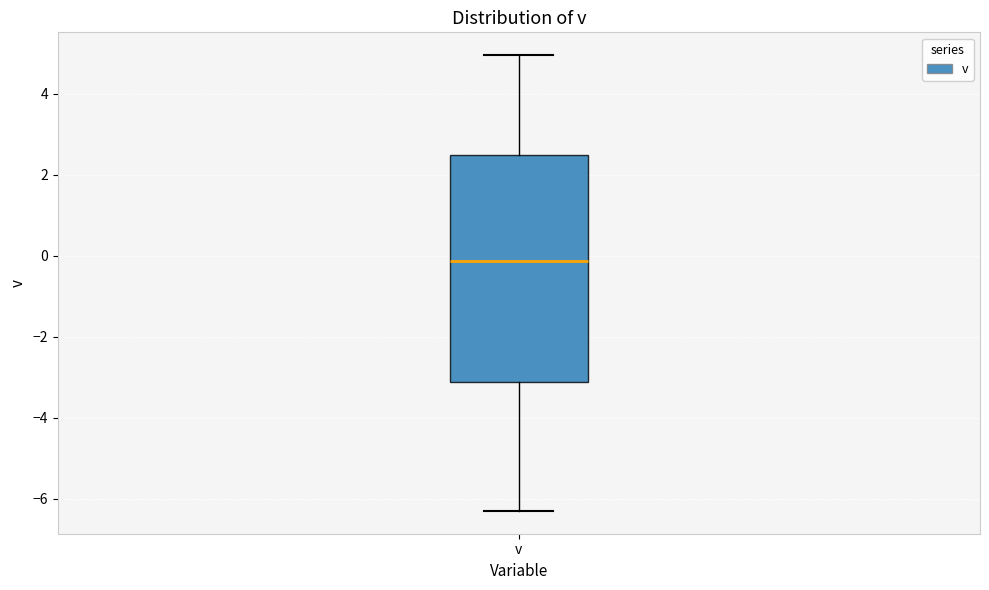

Read this box plot against the y-axis: the position of the median line, the range covered by the box, and the ends of both whiskers. The values are not printed on the chart, so give them approximately, as read against the axis.

median -0.2, box -3.2 to 2.4, whiskers -6.2 to 5.0